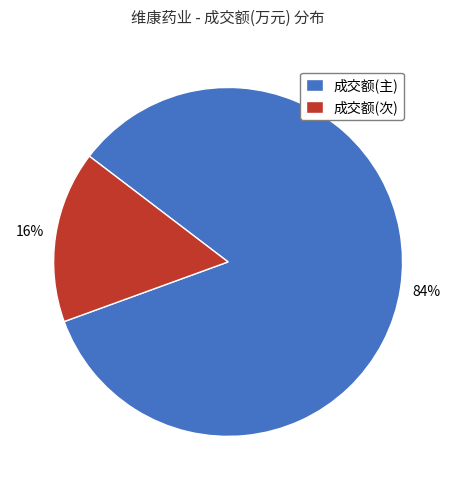

To the nearest percent, what is the difference between the largest and smallest slice percentages?

68%